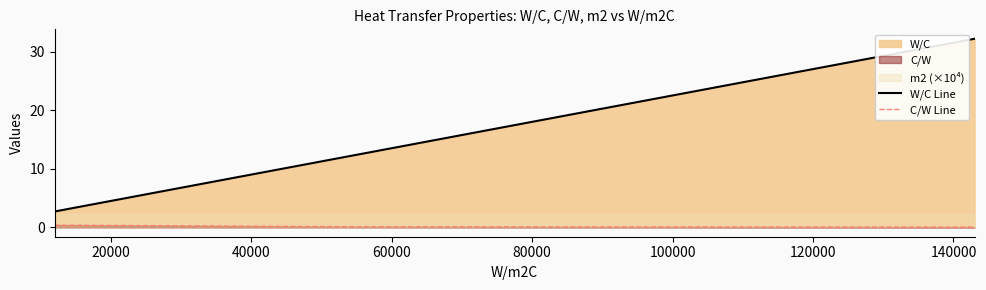

At how many categories does at least one series exceed 4?

3